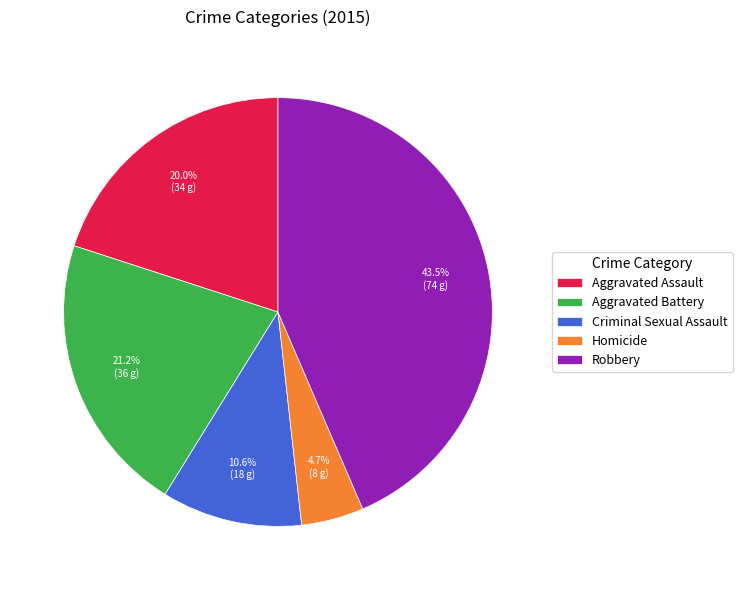

Does Aggravated Assault represent more than half of the total?

No